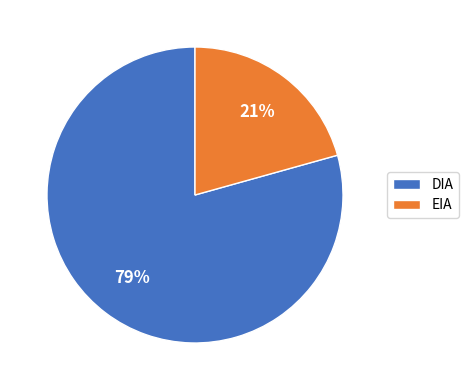

Do DIA and EIA together represent more than half of the pie?

Yes